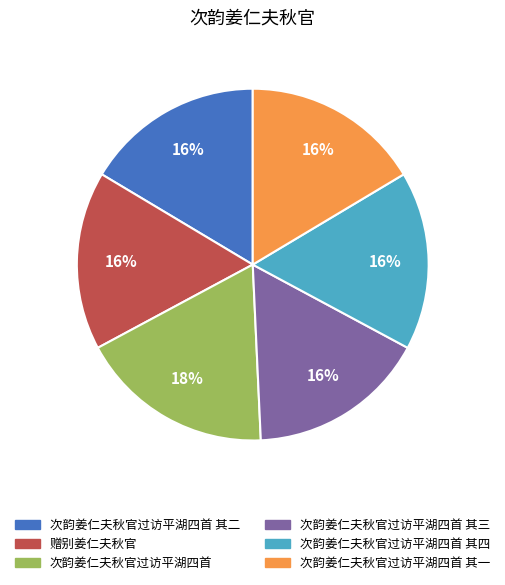

Approximately how many times larger is the value at 次韵姜仁夫秋官过访平湖四首 compared to 次韵姜仁夫秋官过访平湖四首 其三?

1.1